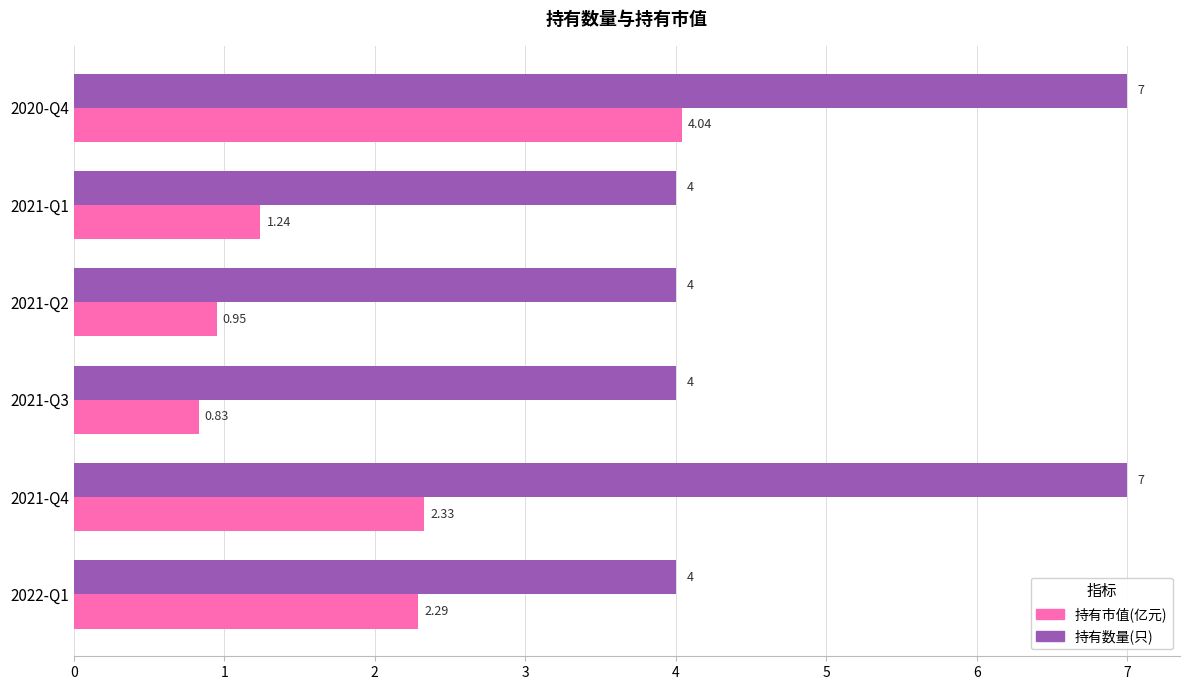

Rank the categories by 持有市值(亿元) value from highest to lowest.

2020-Q4, 2021-Q4, 2022-Q1, 2021-Q1, 2021-Q2, 2021-Q3